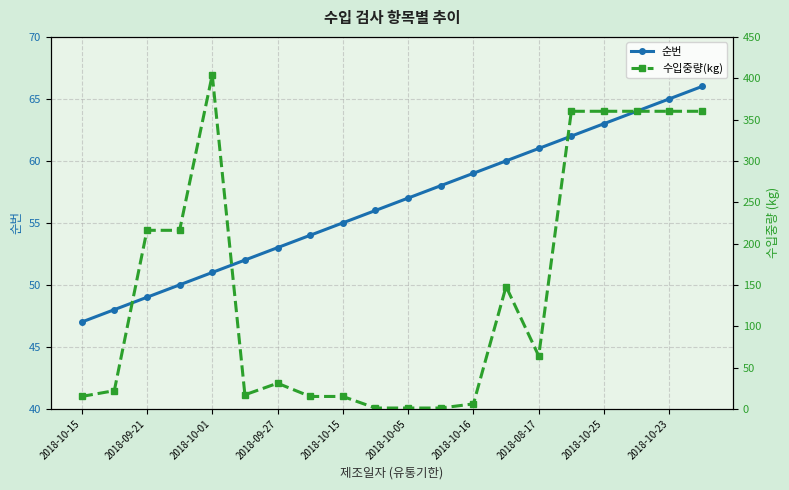

What are all the series names shown in the legend?

순번, 수입중량(kg)